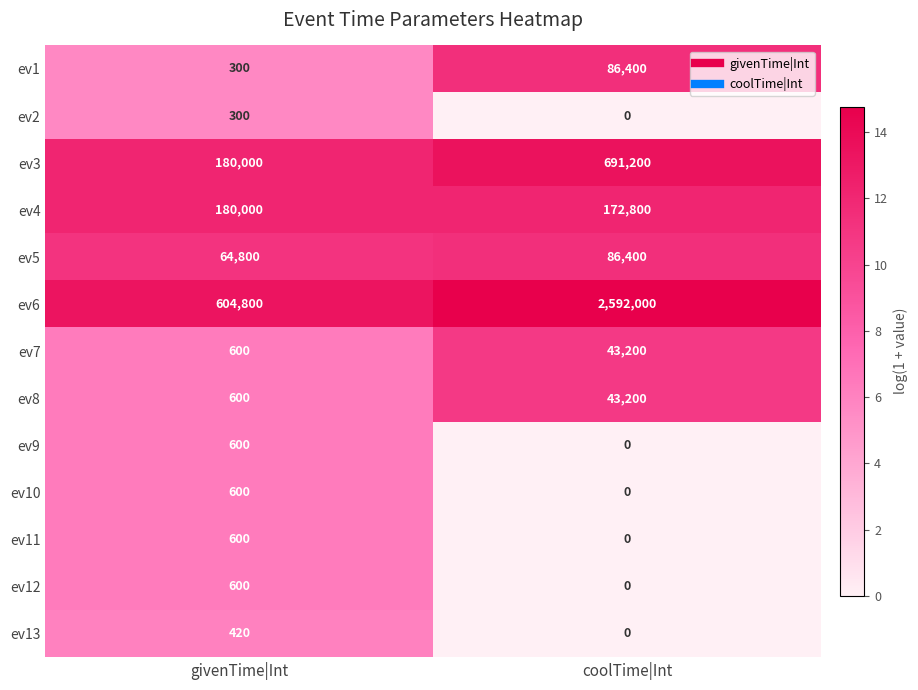

Reading left to right, what are all the values shown in this chart?

ev1: givenTime|Int=300	coolTime|Int=86400
ev2: givenTime|Int=300	coolTime|Int=0
ev3: givenTime|Int=180000	coolTime|Int=691200
ev4: givenTime|Int=180000	coolTime|Int=172800
ev5: givenTime|Int=64800	coolTime|Int=86400
ev6: givenTime|Int=604800	coolTime|Int=2592000
ev7: givenTime|Int=600	coolTime|Int=43200
ev8: givenTime|Int=600	coolTime|Int=43200
ev9: givenTime|Int=600	coolTime|Int=0
ev10: givenTime|Int=600	coolTime|Int=0
ev11: givenTime|Int=600	coolTime|Int=0
ev12: givenTime|Int=600	coolTime|Int=0
ev13: givenTime|Int=420	coolTime|Int=0